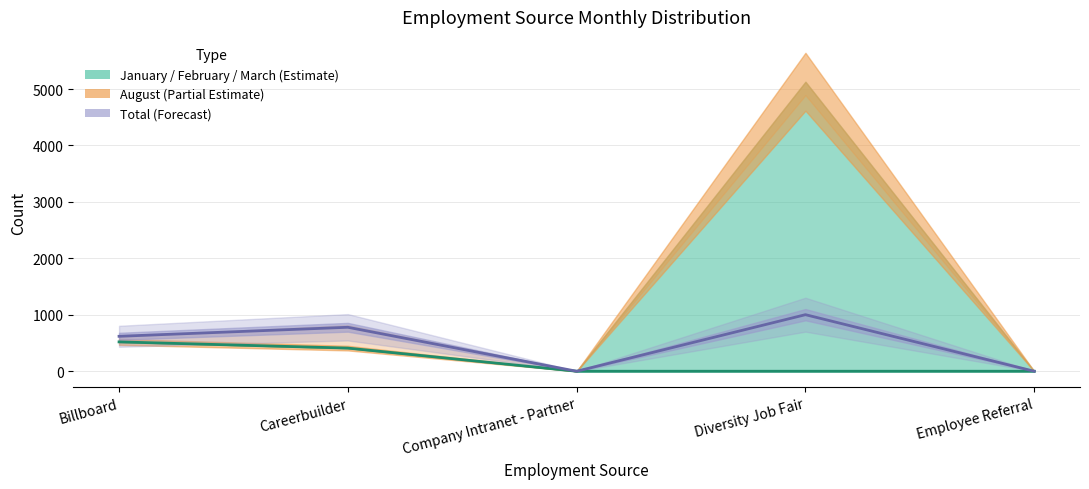

At which label is Total (line) closest to 501?

Billboard